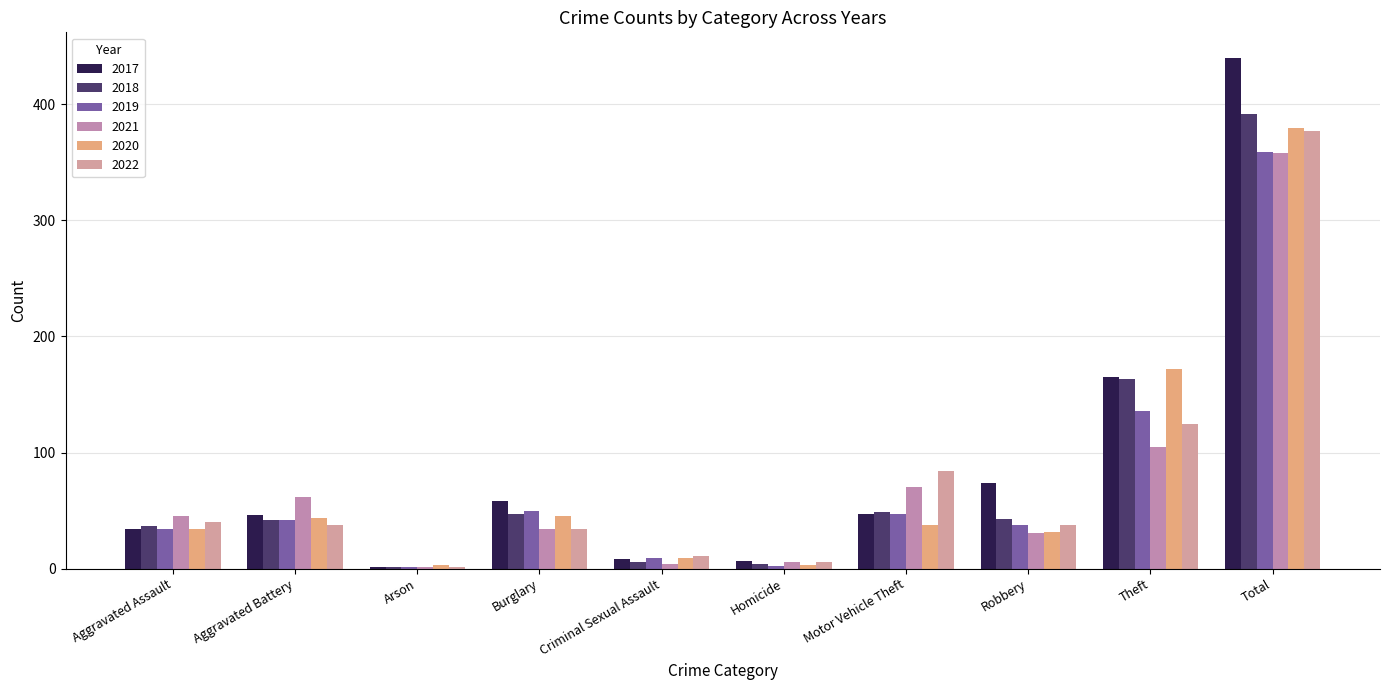

List the series in order of their peak value, lowest first.

2021, 2019, 2022, 2020, 2018, 2017